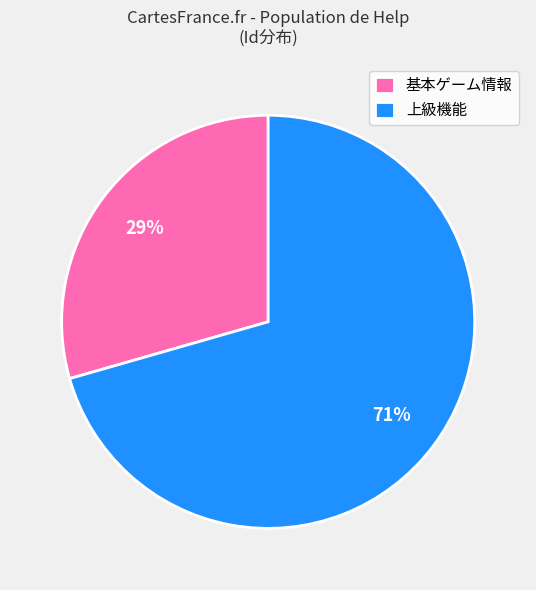

What is the smallest slice in the pie chart?

基本ゲーム情報